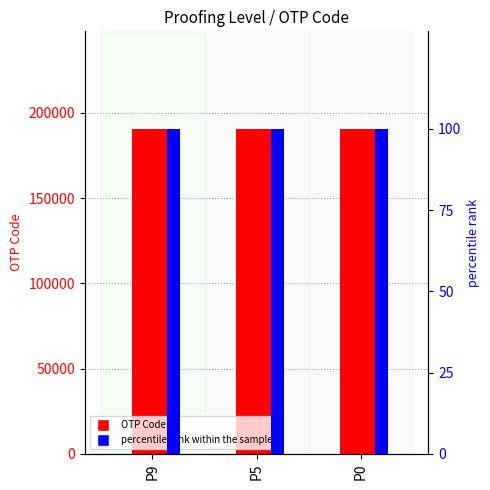

Is it true that percentile rank within the sample equals 100 at P9?

True